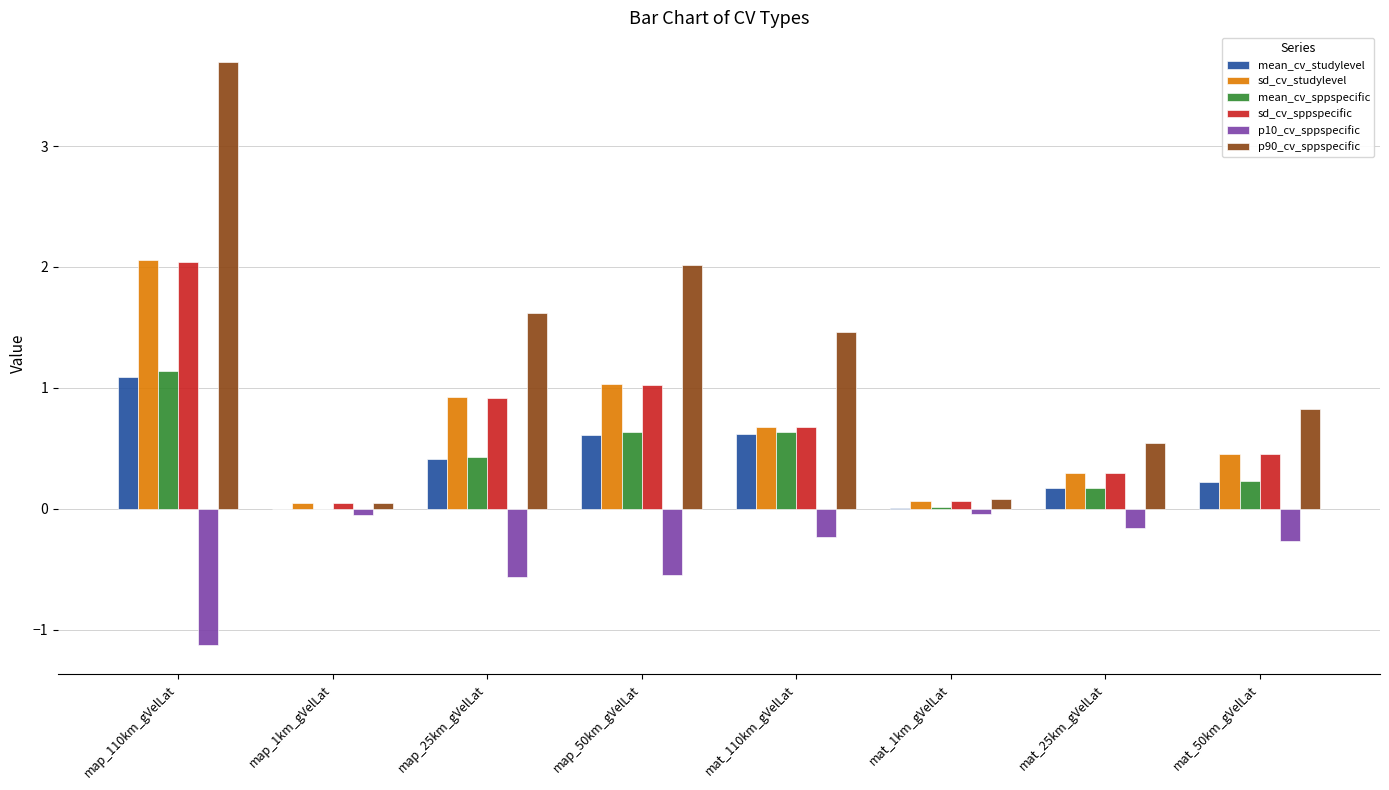

Which series changed the most between map_50km_gVelLat and mat_50km_gVelLat?

p90_cv_sppspecific